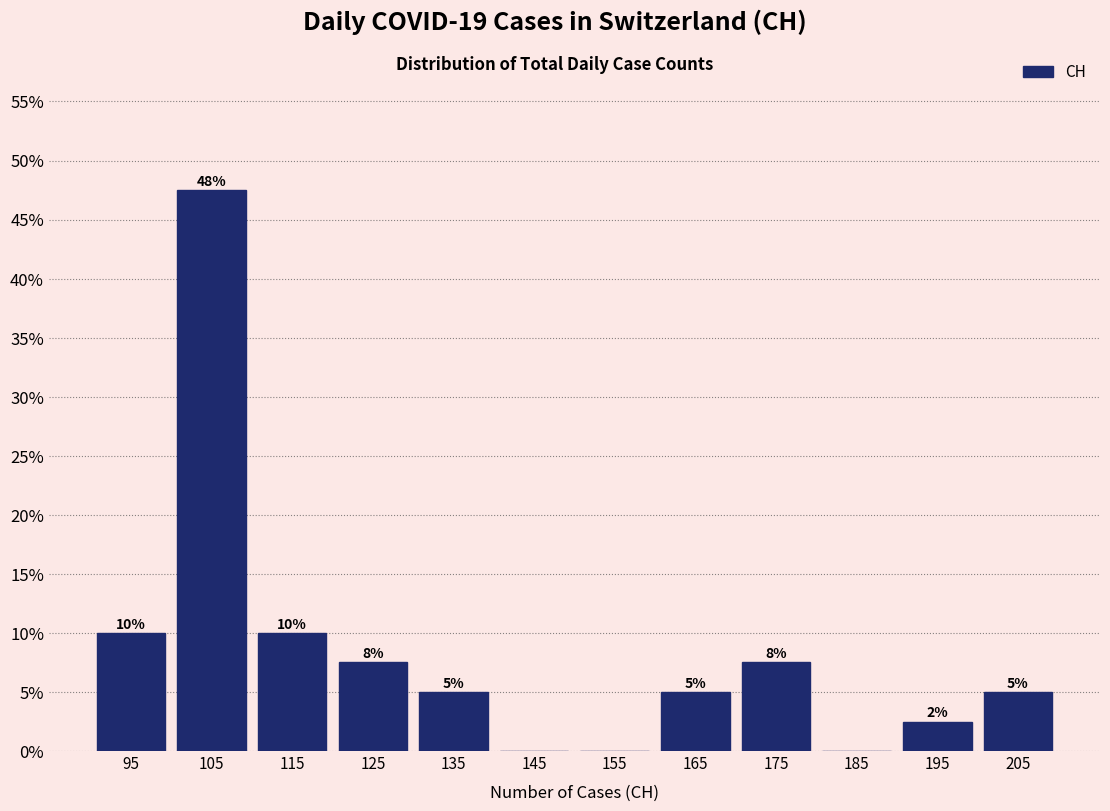

Which range on the x-axis has the tallest bar?

100 to 110